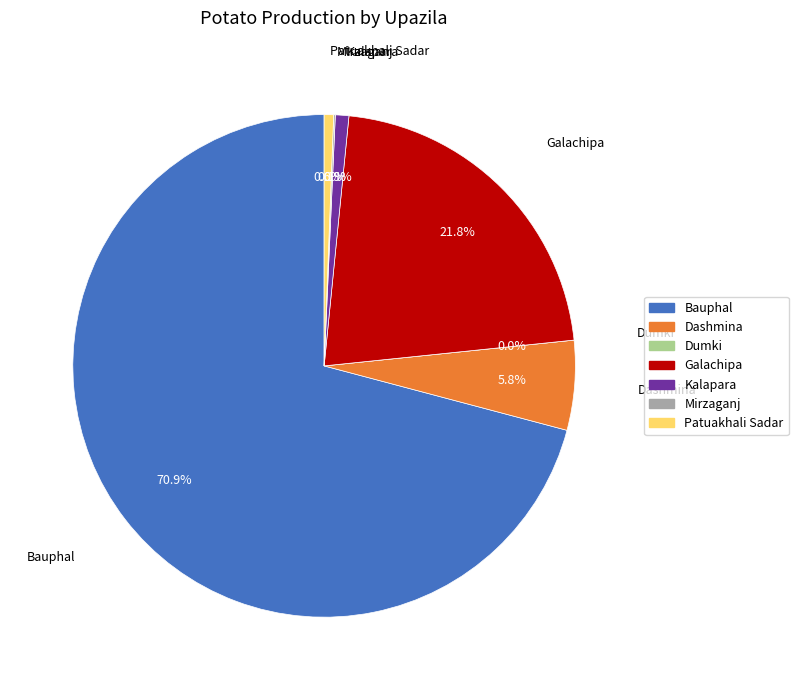

True or false: Galachipa accounts for 35% of the total.

False